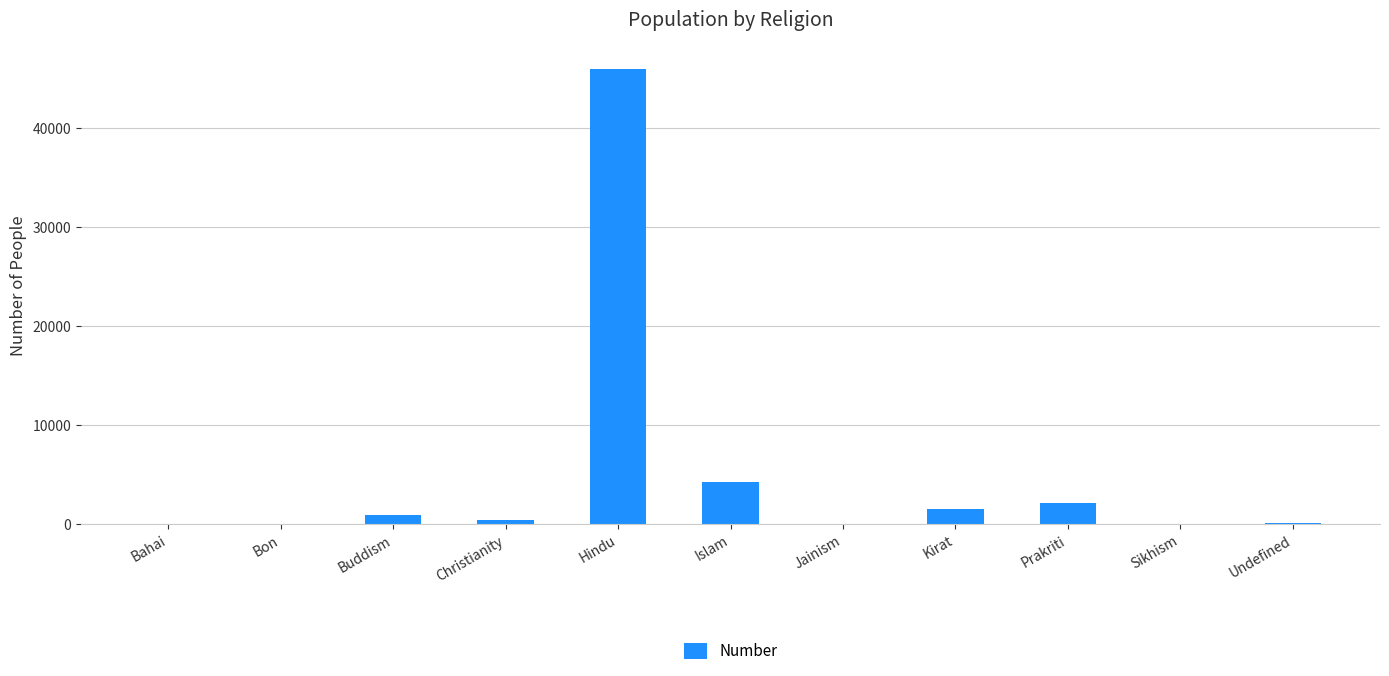

Is it true that the value at Islam is 2382?

False